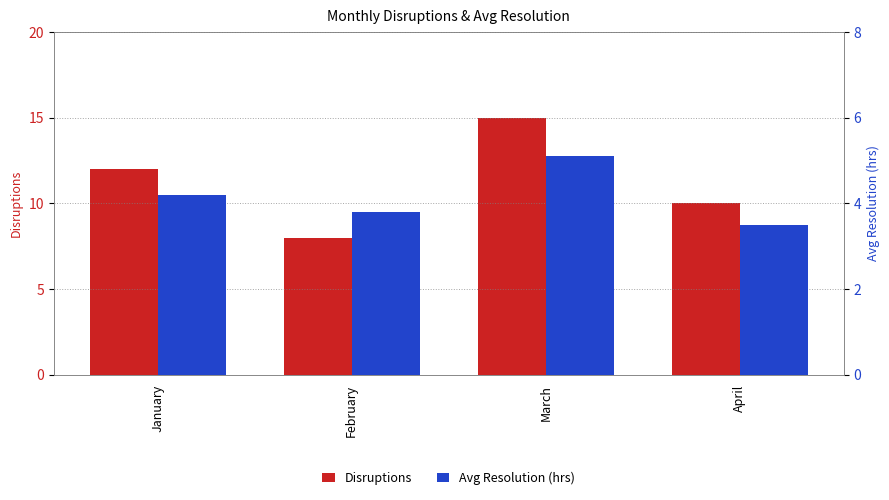

What is the difference between the highest and lowest values at January?

7.8